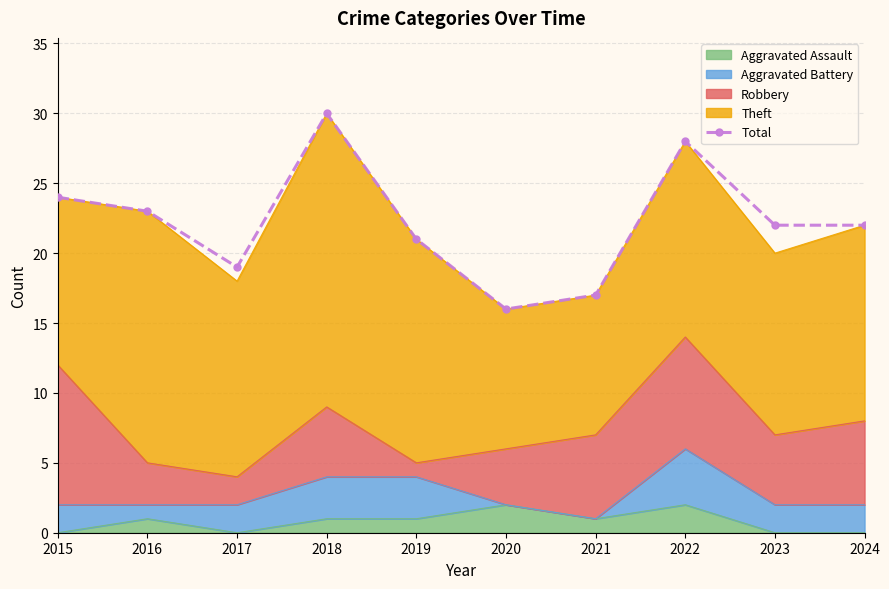

What is the difference between the maximum and minimum values?

14